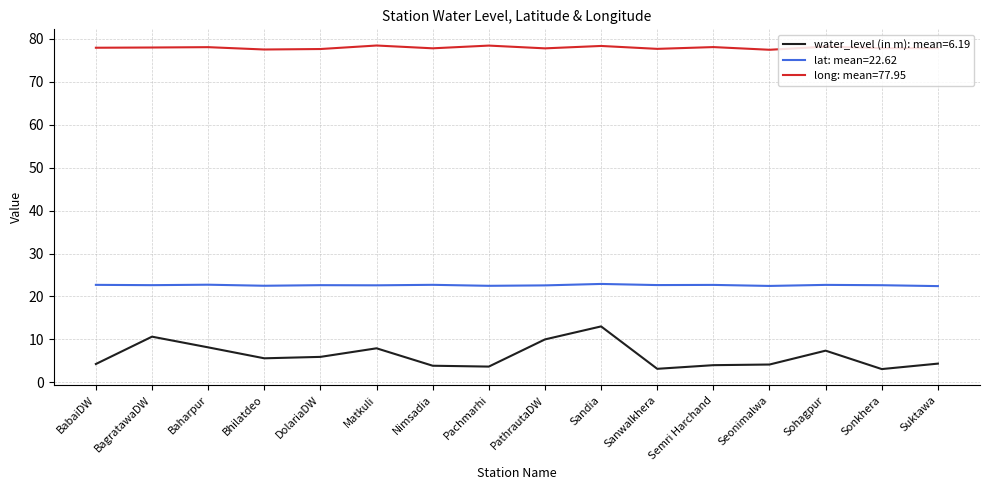

Which series has the largest range (max minus min)?

water_level (in m): mean=6.19